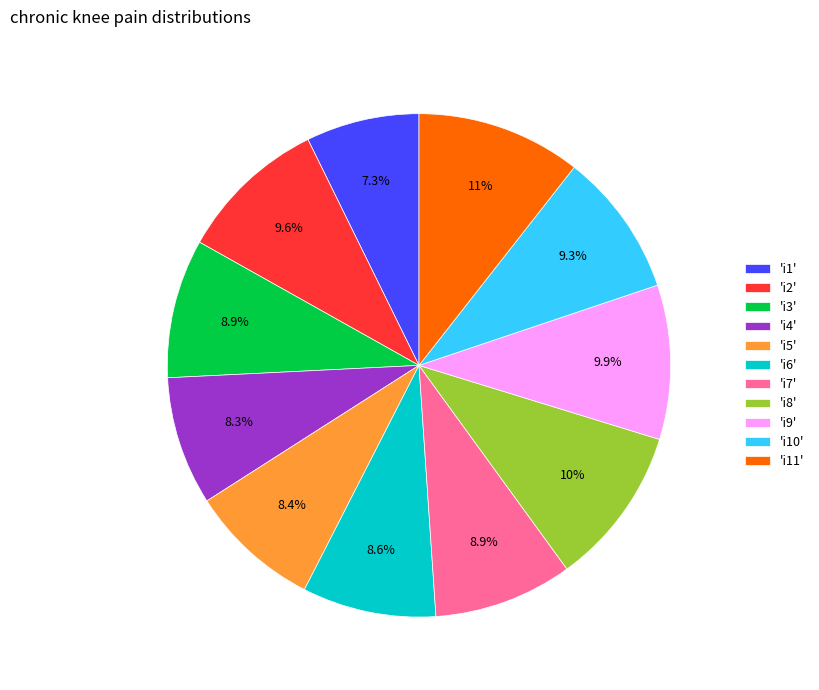

Between 'i2' and 'i1', which is larger?

'i2'